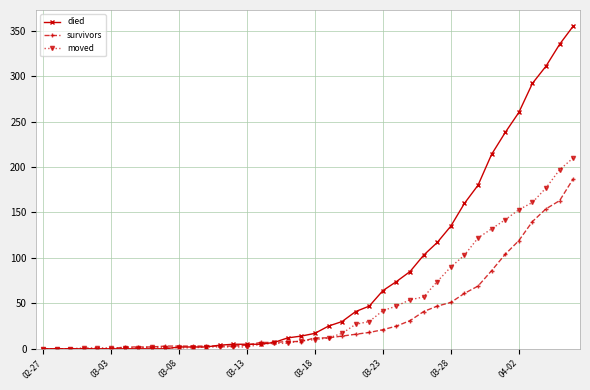

What is the greatest value displayed?

355